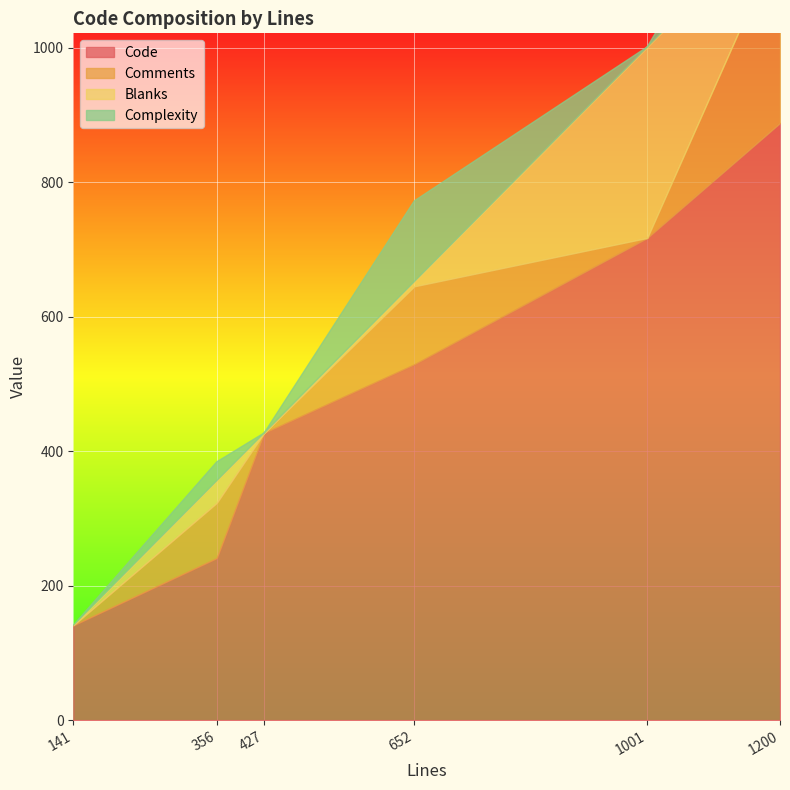

Which series has the largest total across all categories?

Code